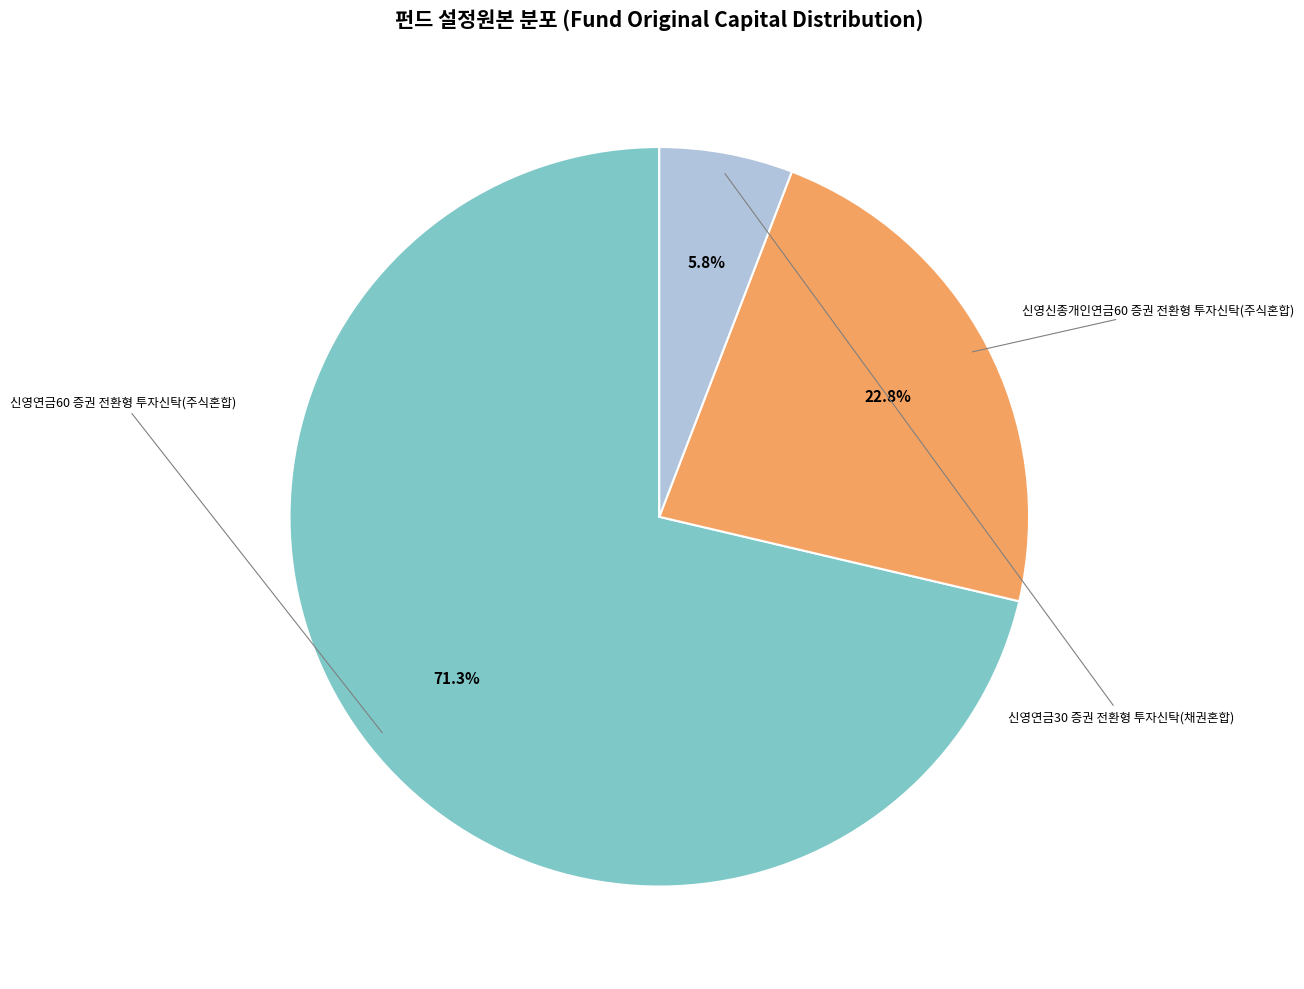

Is there a majority slice in this chart?

Yes